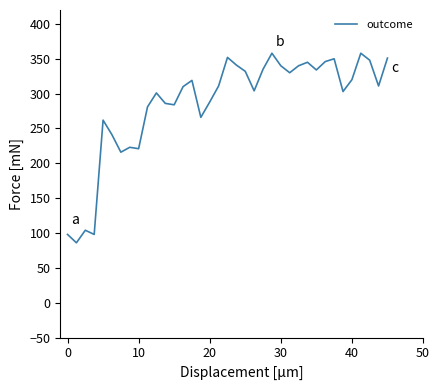

Does the chart display data point markers on the line(s)?

No